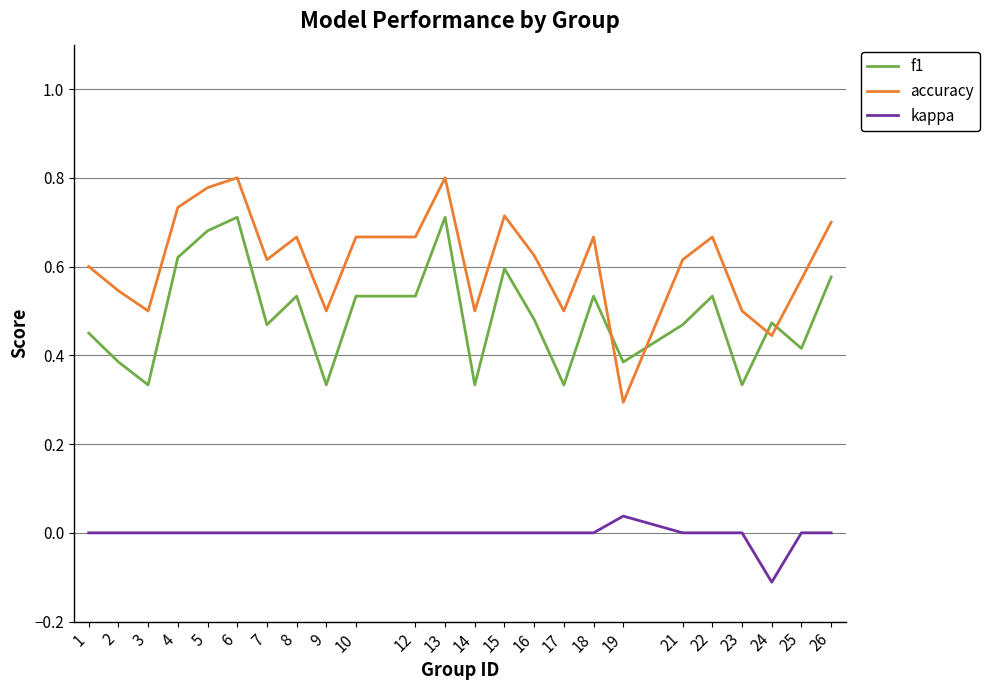

Is the value of accuracy at 17 greater than the value of f1 at 19?

Yes